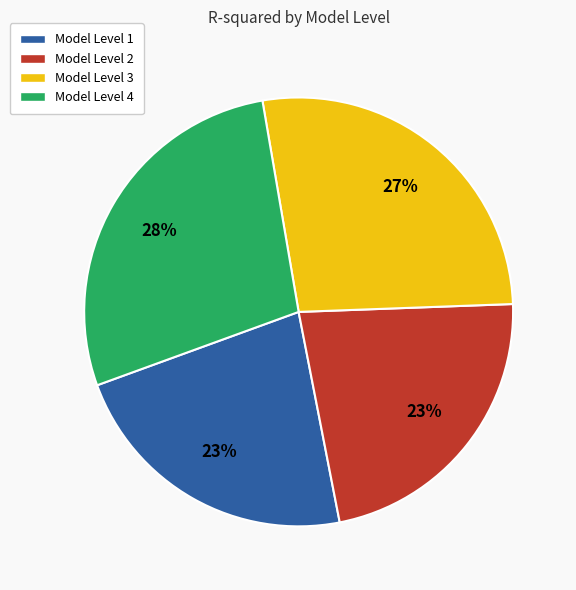

Which slice is the largest?

Model Level 4